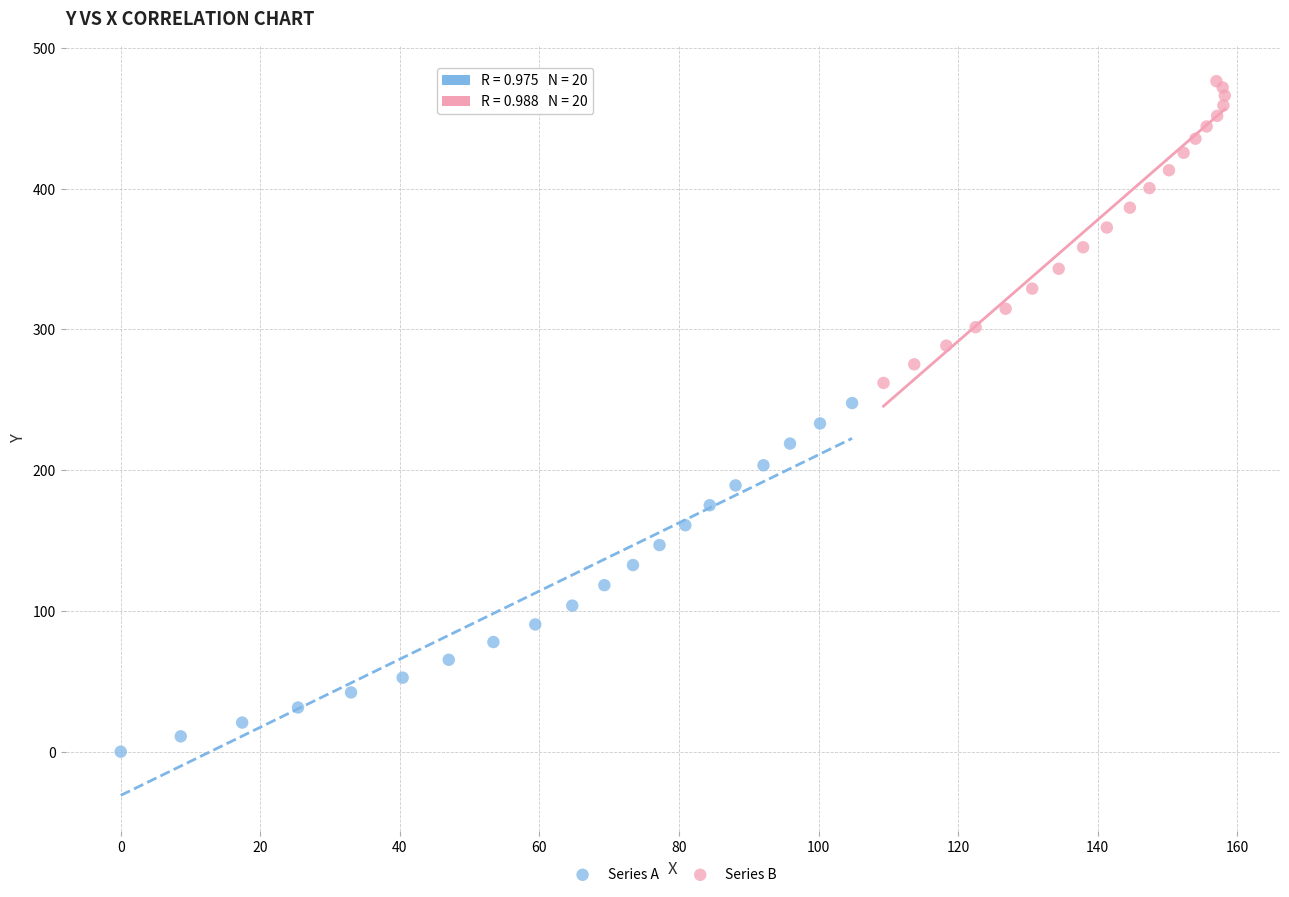

Which series reaches the maximum Y coordinate?

Series B